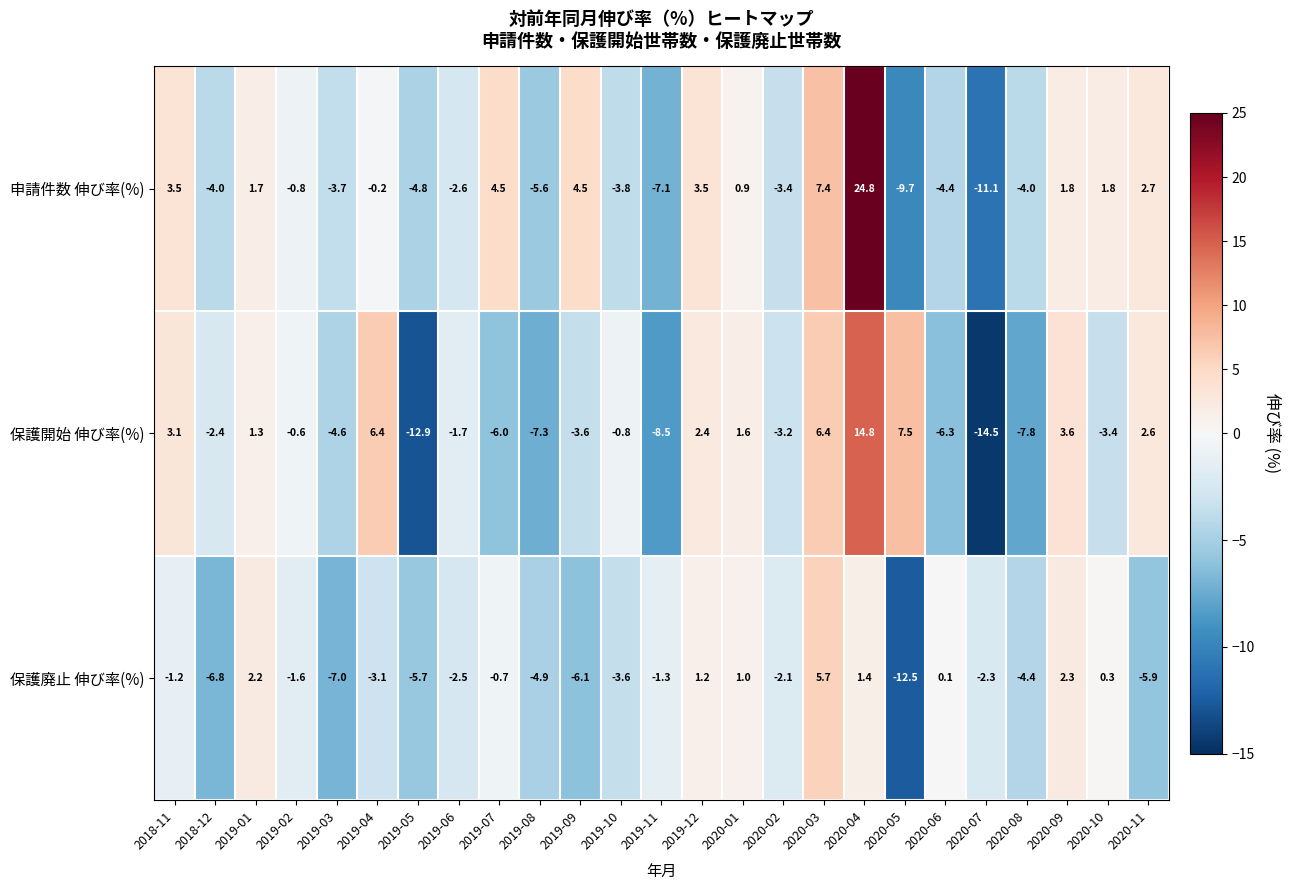

Which category has the lowest value across all series?

2020-07